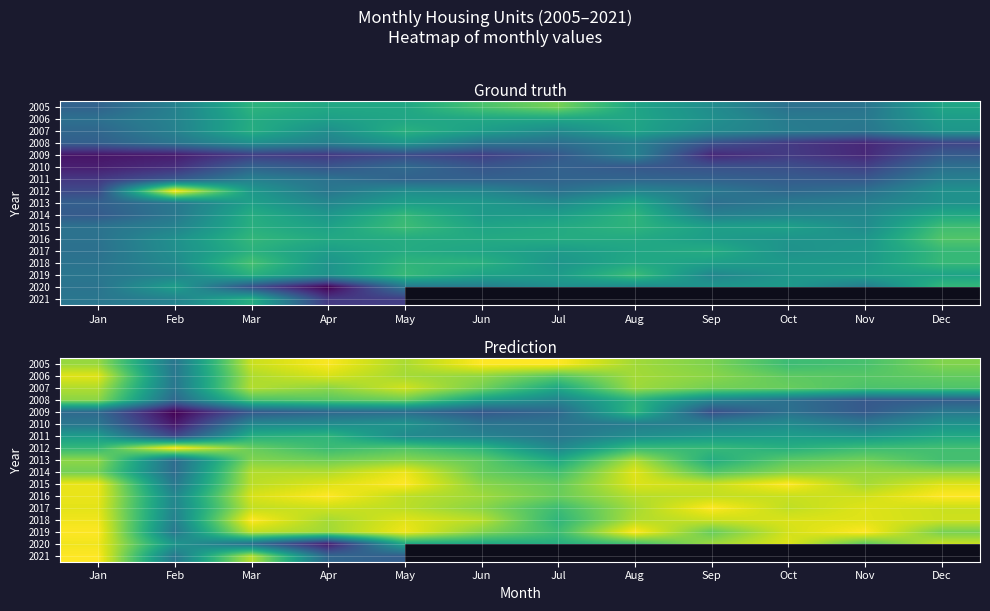

List the series in order of their peak value, highest first.

2005, 2012, 2015, 2016, 2017, 2018, 2019, 2021, 2020, 2014, 2006, 2007, 2013, 2008, 2009, 2011, 2010